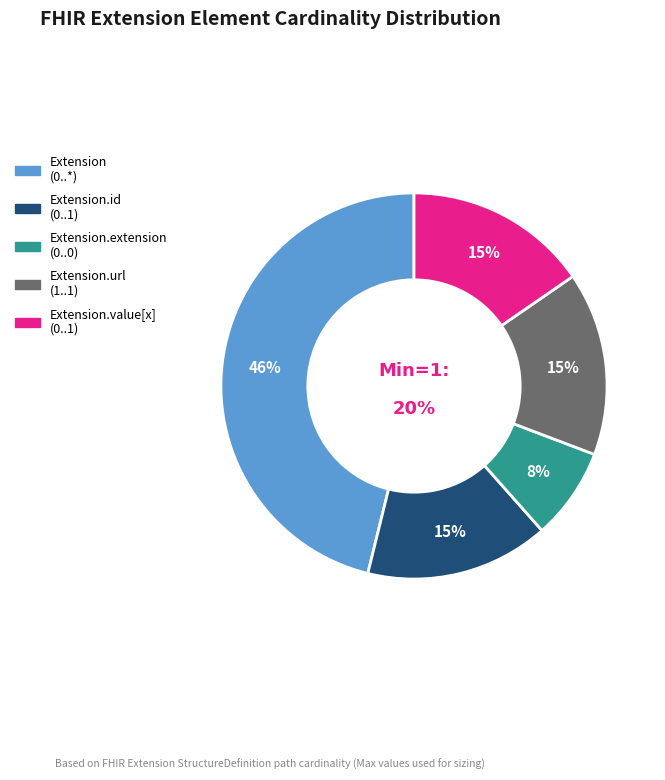

To the nearest percent, what is the average slice percentage?

20%